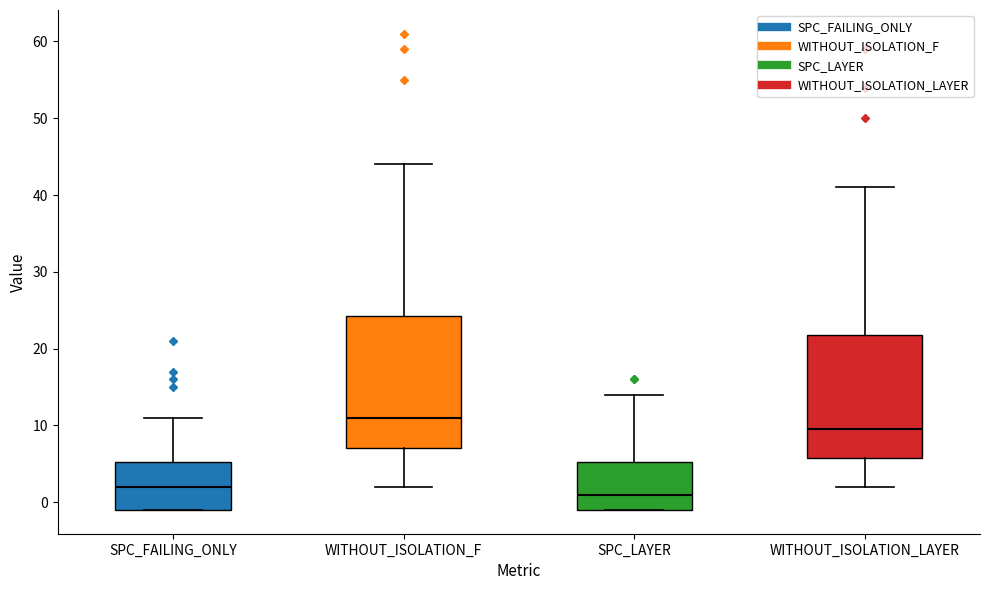

Reading left to right, transcribe this box plot: for each box, give where its median line is, the range the box spans, and where its two whiskers end, as read against the y-axis. The values are not printed on the chart, so give them approximately, as read against the axis.

SPC_FAILING_ONLY: median 2, box -1 to 5, whiskers -1 to 11
WITHOUT_ISOLATION_F: median 11, box 7 to 24, whiskers 2 to 44
SPC_LAYER: median 1, box -1 to 5, whiskers -1 to 14
WITHOUT_ISOLATION_LAYER: median 10, box 6 to 22, whiskers 2 to 41